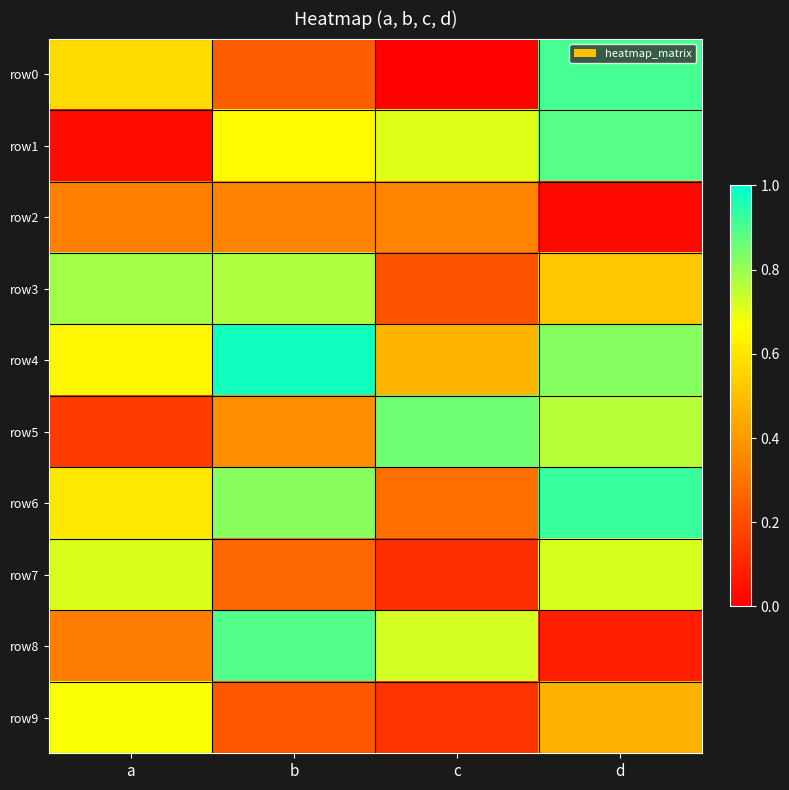

Reading left to right, extract all data points from this chart.

row0: a=0.6	b=0.2	c=0.0	d=0.9
row1: a=0.0	b=0.7	c=0.7	d=0.9
row2: a=0.3	b=0.3	c=0.3	d=0.0
row3: a=0.8	b=0.8	c=0.2	d=0.5
row4: a=0.6	b=1.0	c=0.5	d=0.8
row5: a=0.2	b=0.4	c=0.9	d=0.8
row6: a=0.6	b=0.8	c=0.3	d=0.9
row7: a=0.7	b=0.3	c=0.1	d=0.7
row8: a=0.3	b=0.9	c=0.7	d=0.1
row9: a=0.7	b=0.2	c=0.1	d=0.5